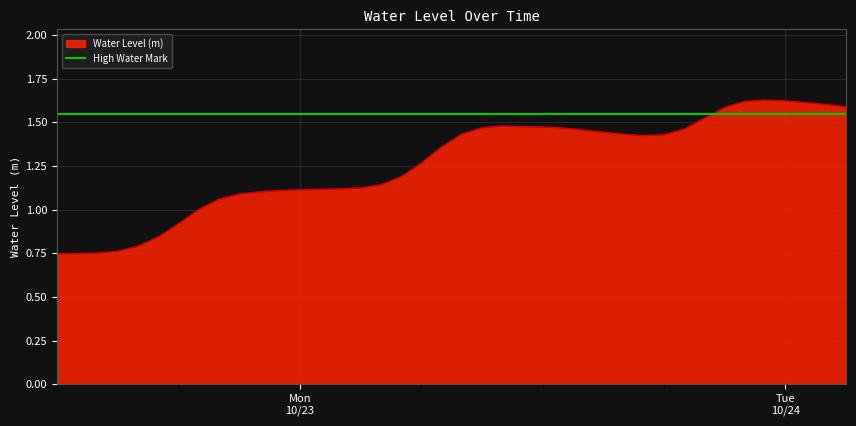

Reading left to right, what are all the values shown in this chart?

0.7	0.7	0.8	0.8	0.8	0.8	0.9	1.0	1.1	1.1	1.1	1.1	1.1	1.1	1.1	1.1	1.1	1.2	1.3	1.4	1.4	1.5	1.5	1.5	1.5	1.5	1.5	1.4	1.4	1.4	1.4	1.5	1.5	1.6	1.6	1.6	1.6	1.6	1.6	1.6